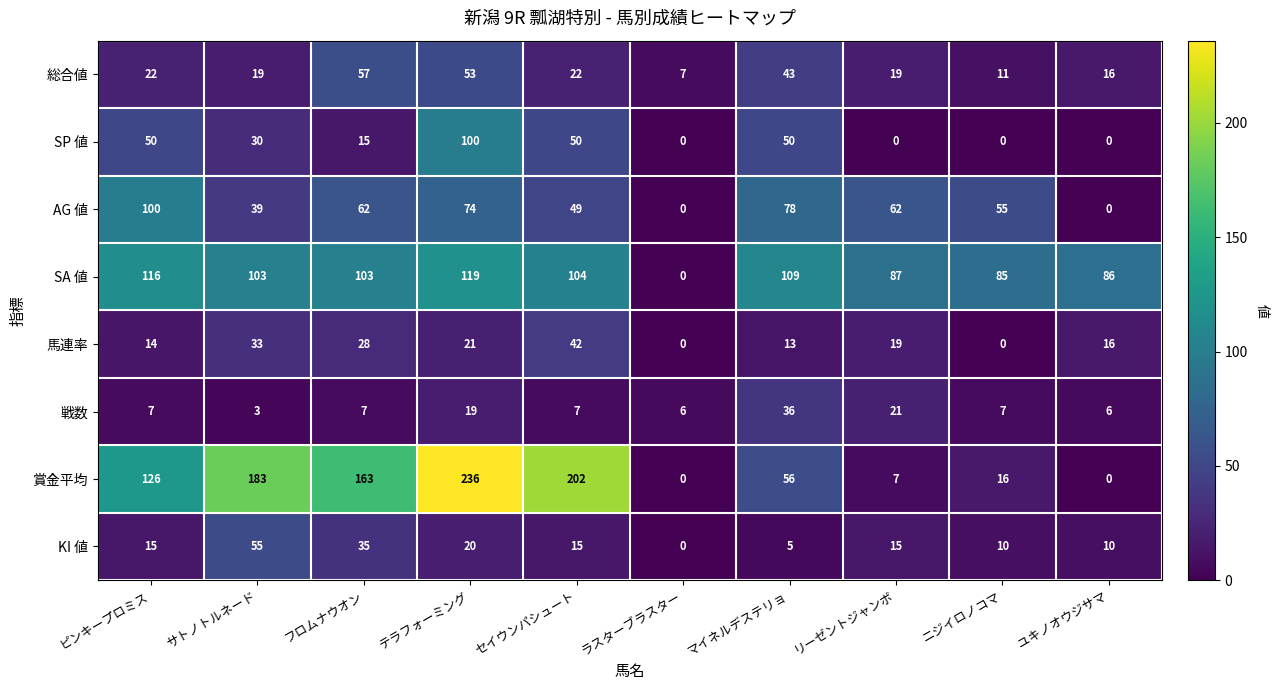

What is the greatest value displayed?

236